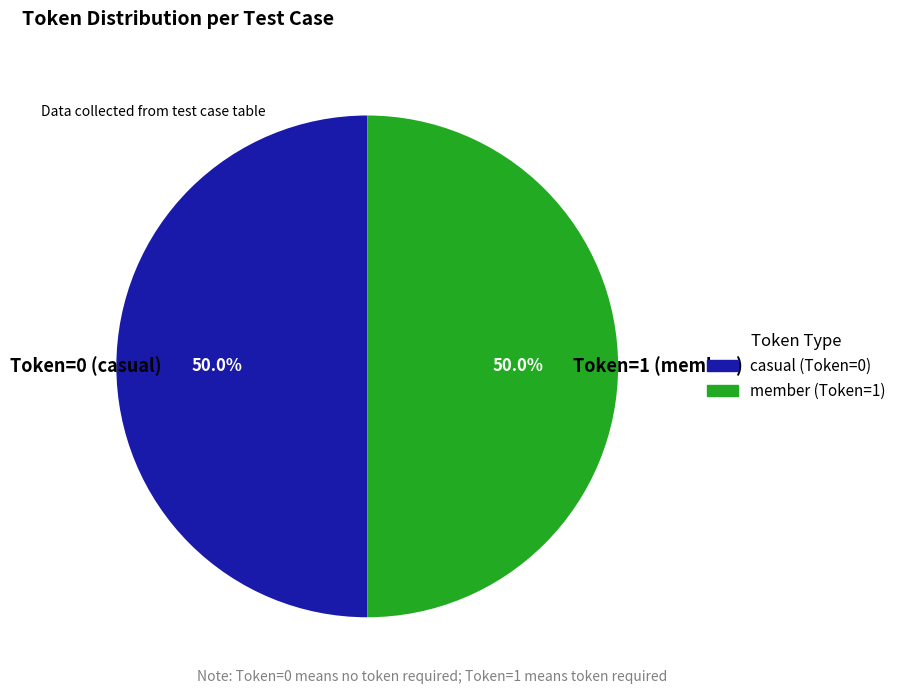

What is the ratio of the value at Token=0 (casual) to the value at Token=1 (member)?

1.0